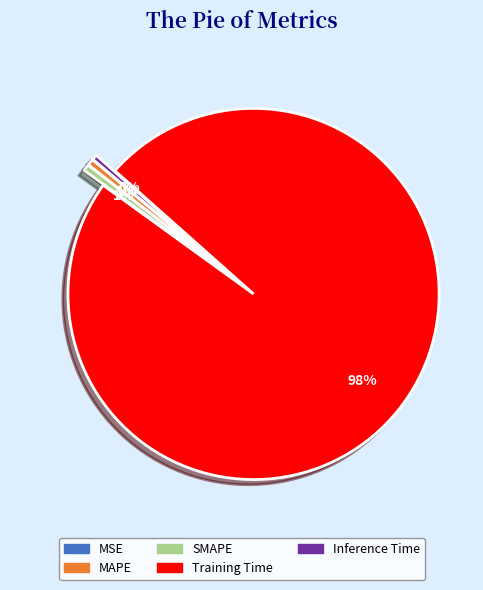

Which category has the biggest portion of the pie?

Training Time